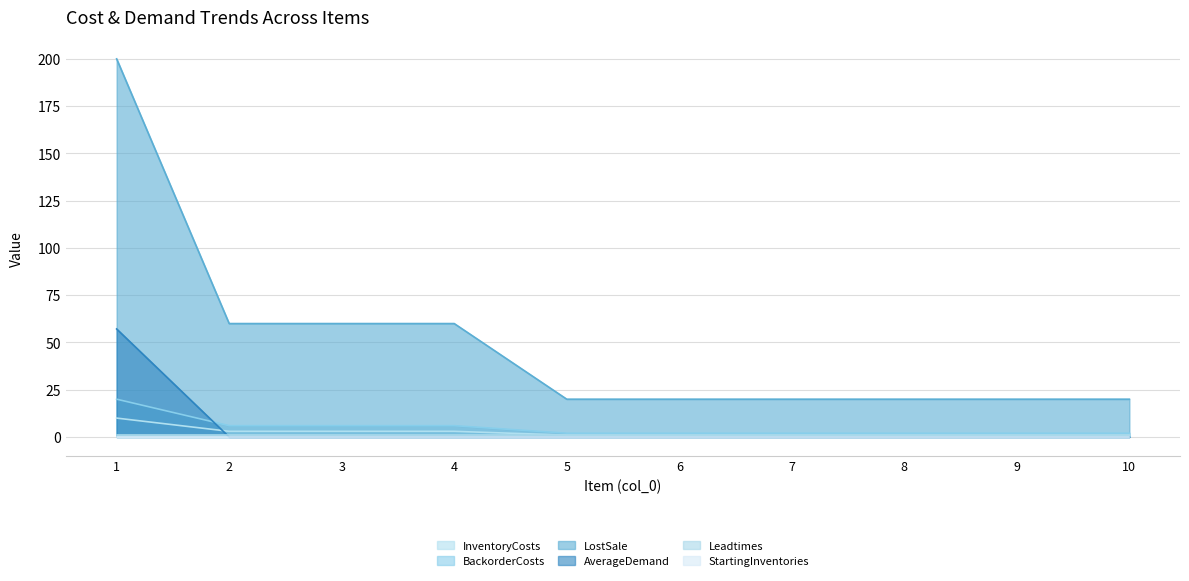

Is it true that BackorderCosts equals 2.0 at 6?

True